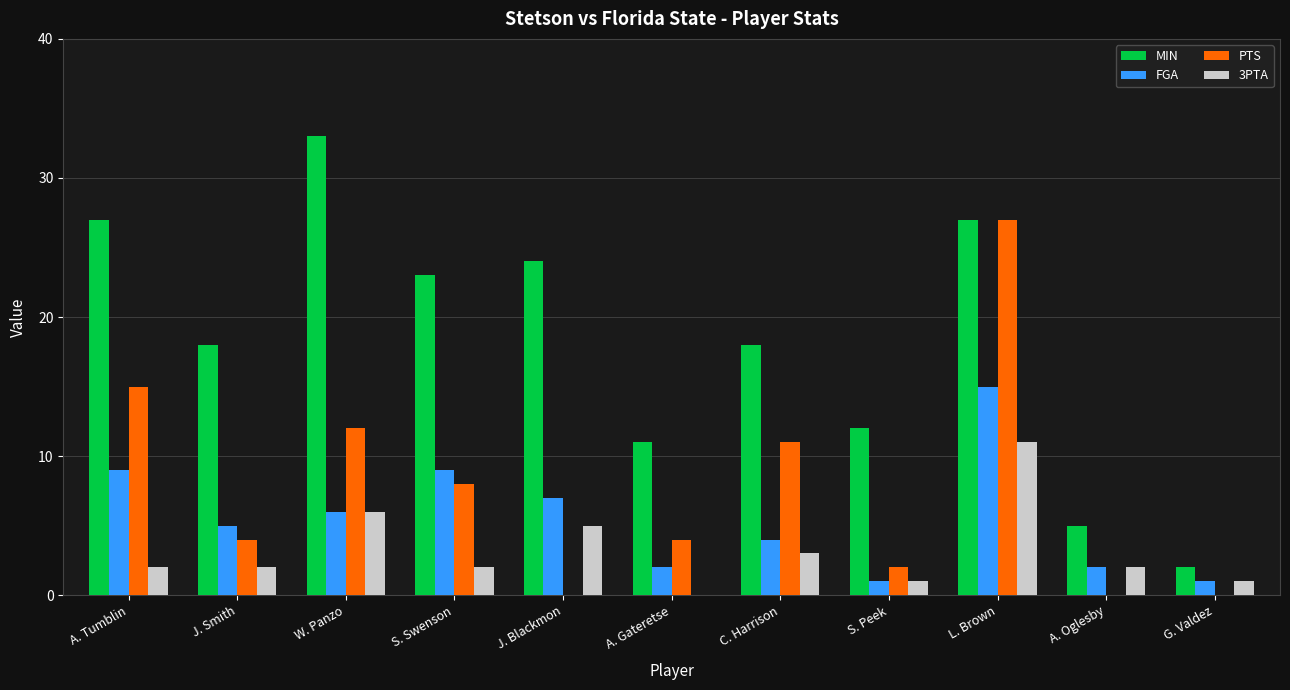

At which category is the sum across all series the highest?

L. Brown